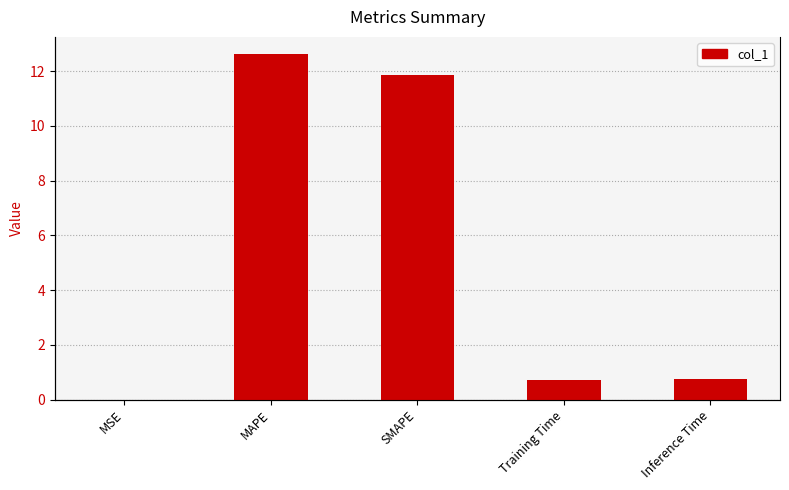

Does the chart contain stacked bars?

No